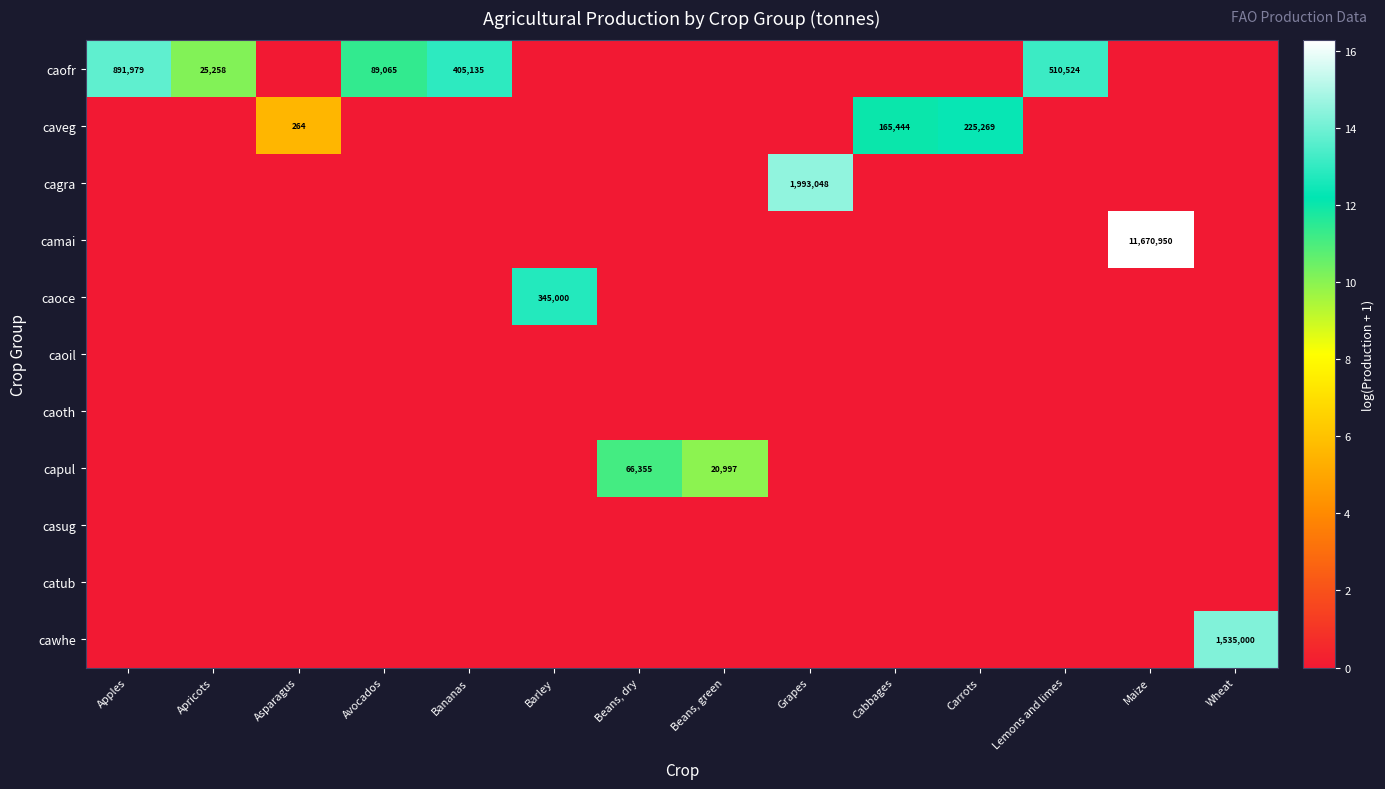

Which category has the highest value across all series?

Maize